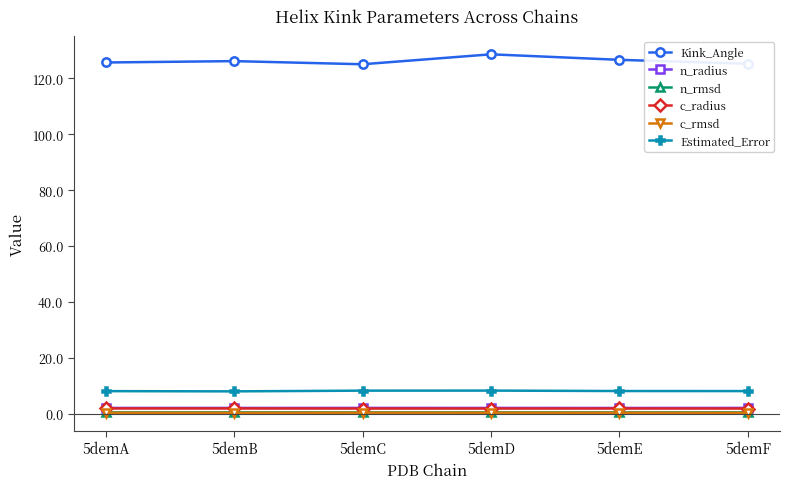

Which series has the largest range (max minus min)?

Kink_Angle